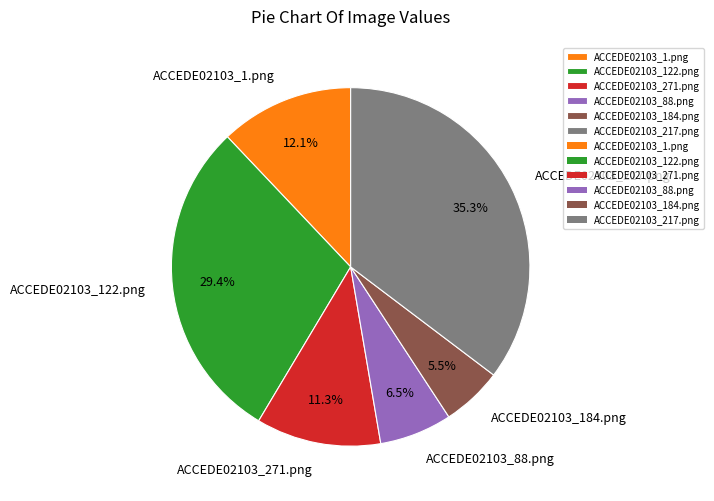

Count the number of slices in the pie.

6